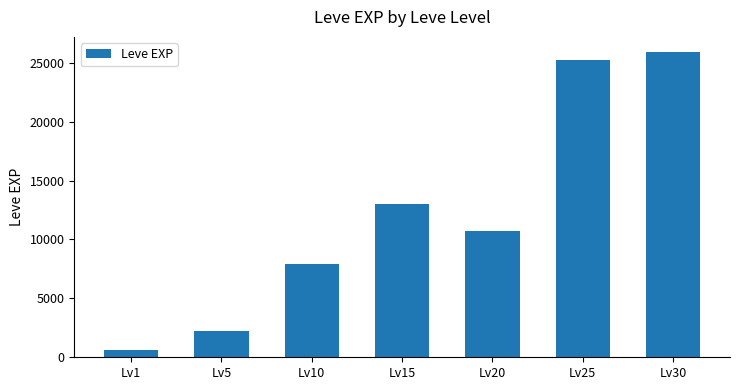

Are the bars grouped side by side (vs. stacked)?

No